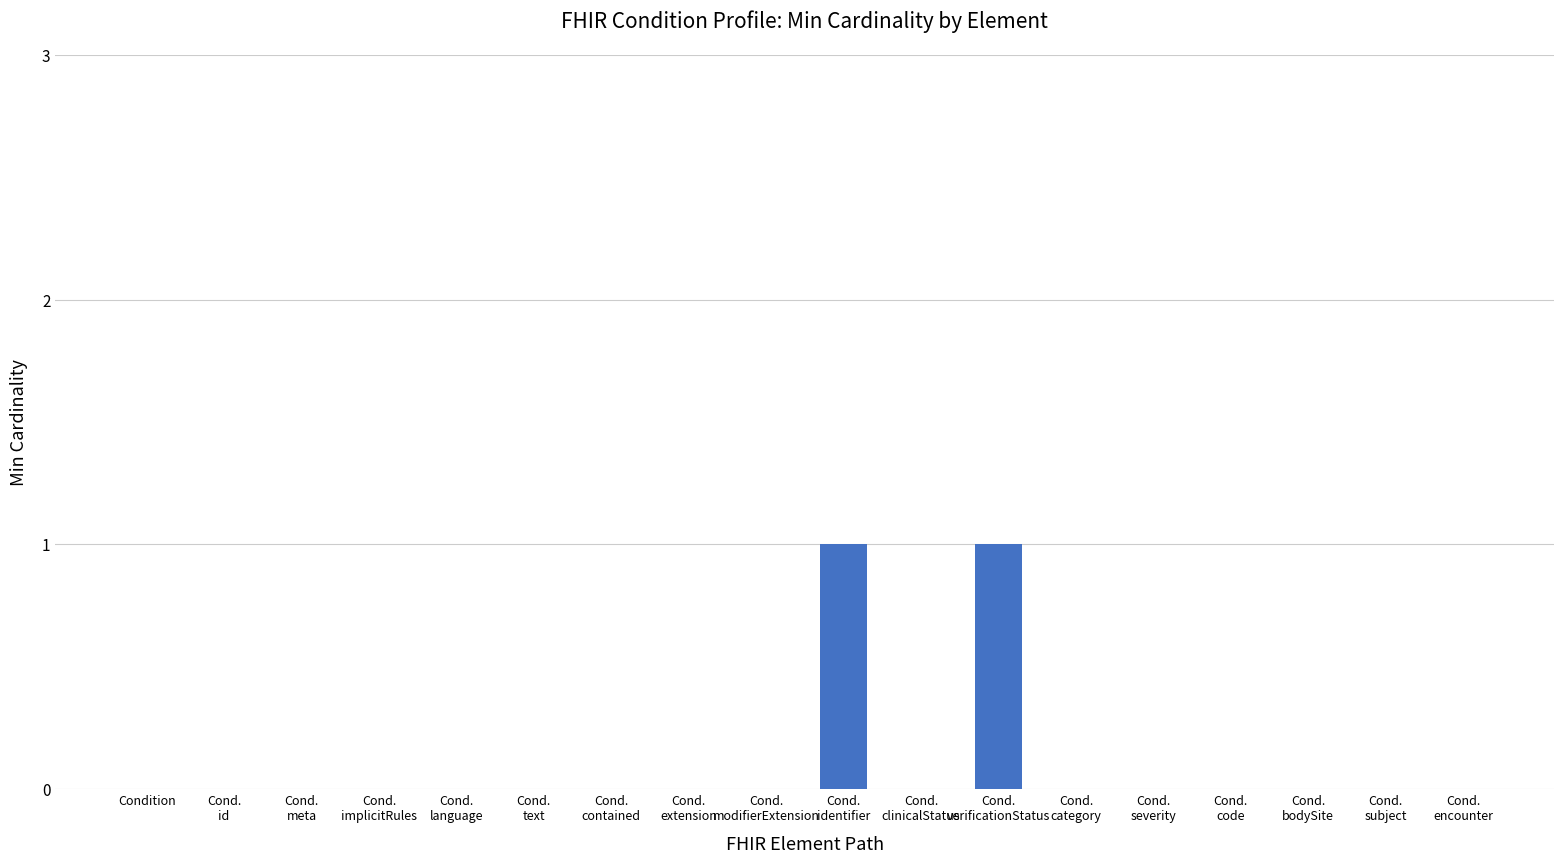

The chart shows a value of 1 at Cond.
verificationStatus. True or false?

True